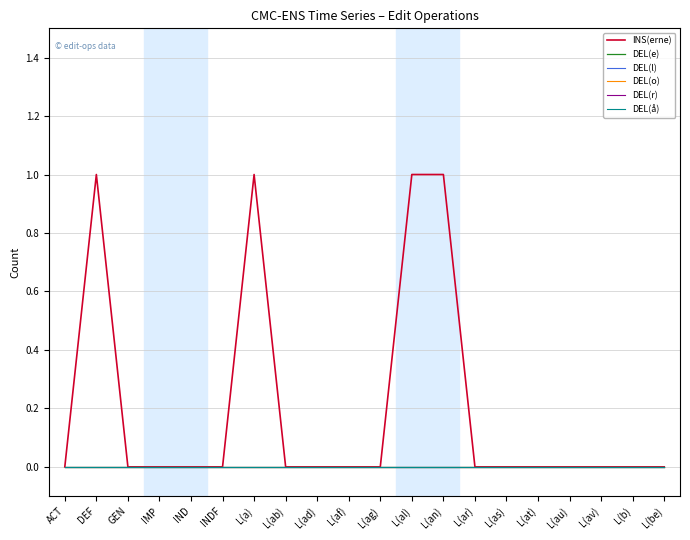

Does the chart display data point markers on the line(s)?

No